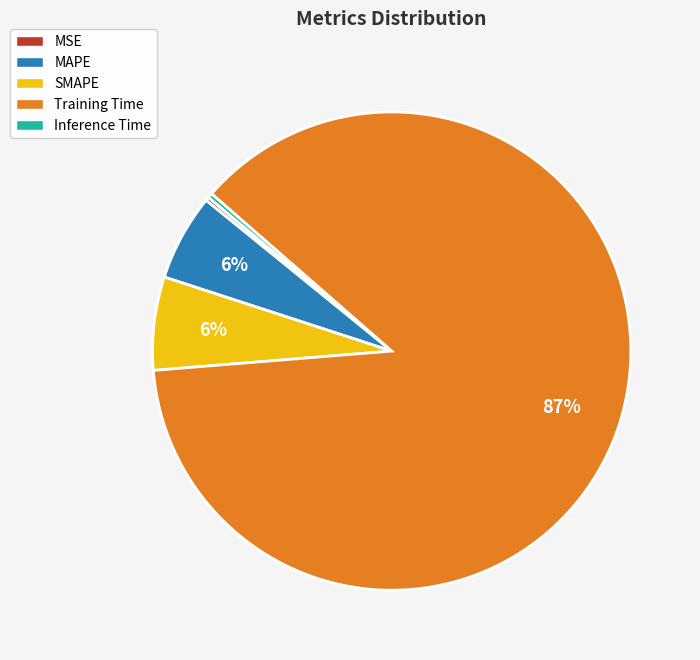

To the nearest percent, what is the average slice percentage?

20%